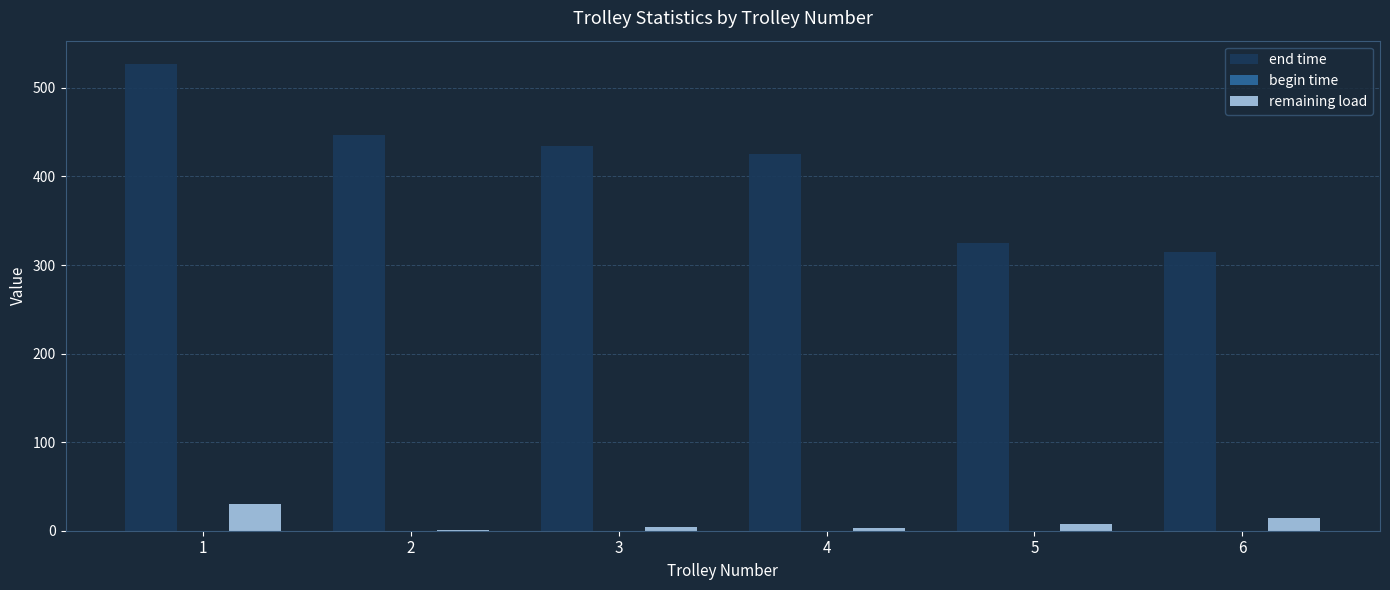

Which series has the largest total across all categories?

end time